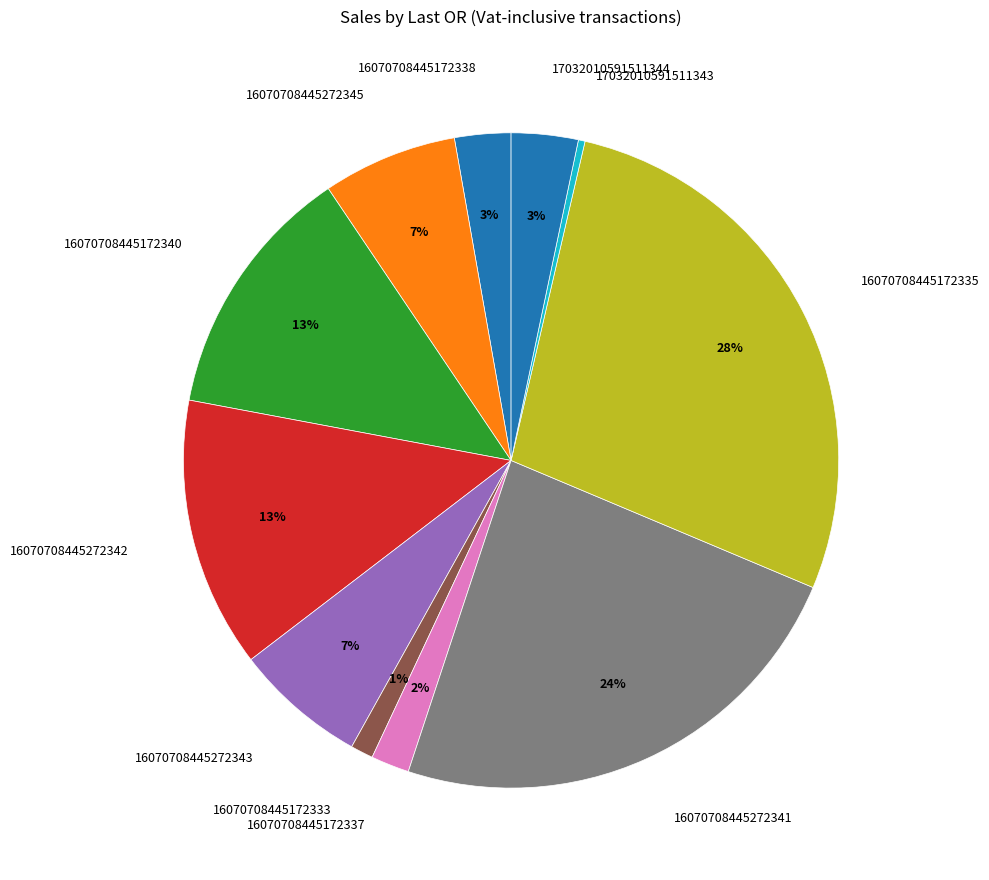

To the nearest percent, what is the combined percentage of 16070708445172340 and 17032010591511344?

16%